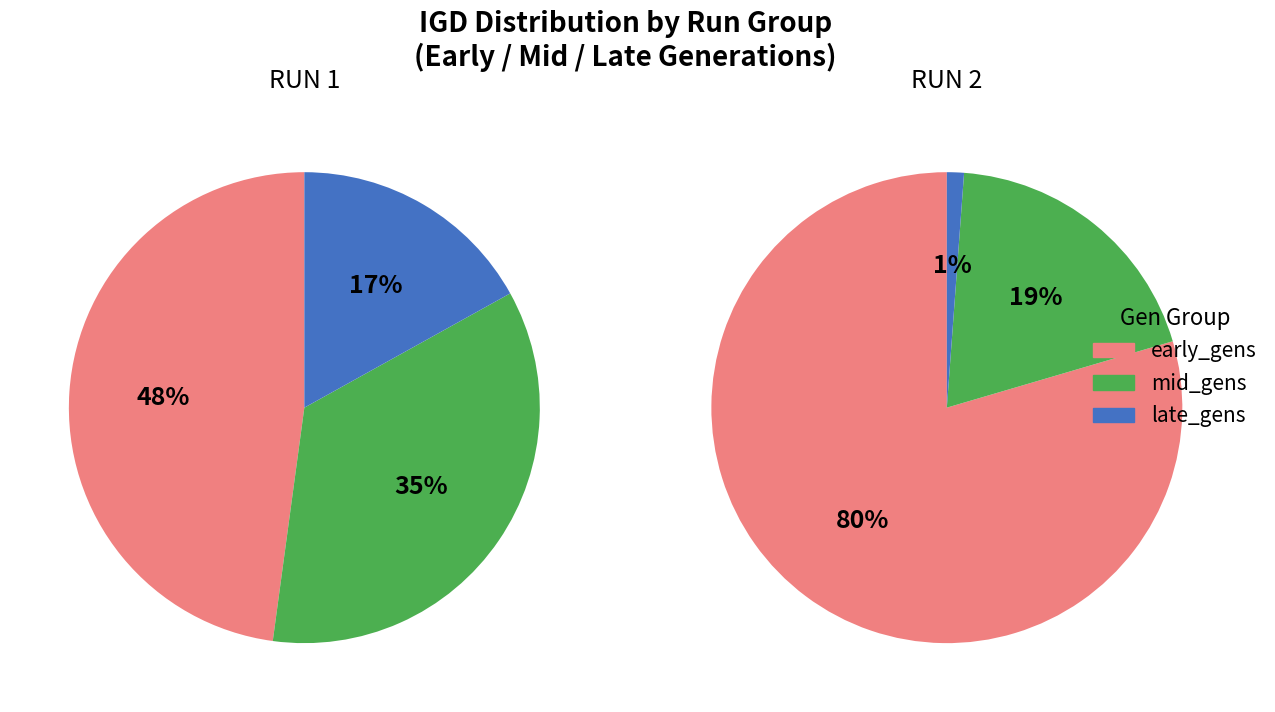

The 14 slice represents 1% of the pie. True or false?

False